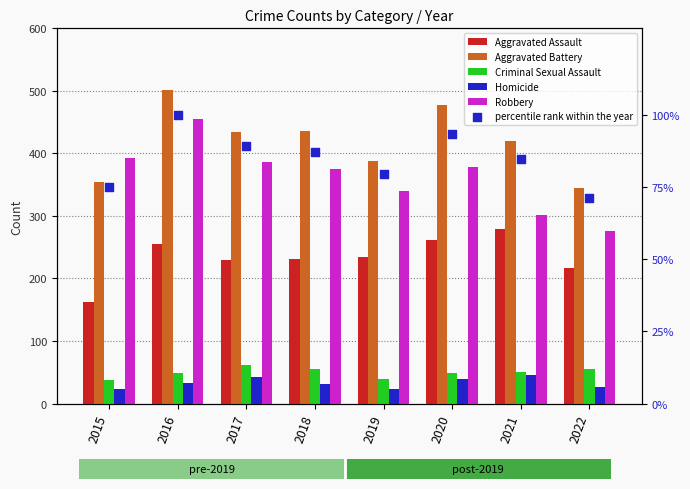

What are all the series names shown in the legend?

Aggravated Assault, Aggravated Battery, Criminal Sexual Assault, Homicide, Robbery, percentile rank within the year